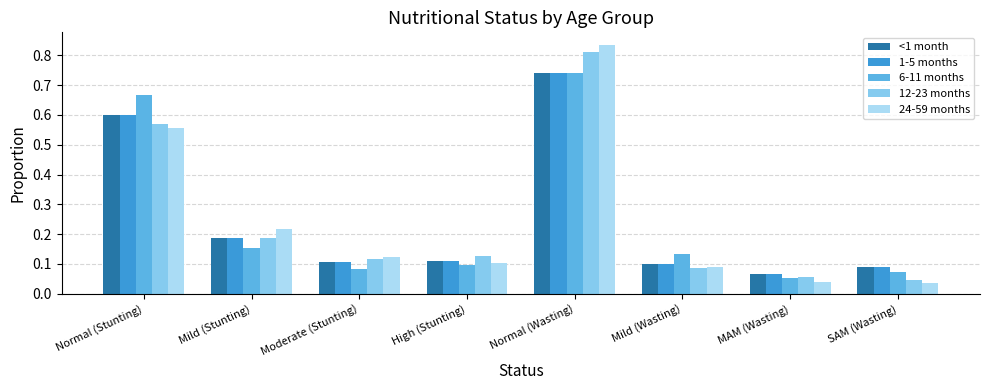

What are all the series names shown in the legend?

<1 month, 1-5 months, 6-11 months, 12-23 months, 24-59 months